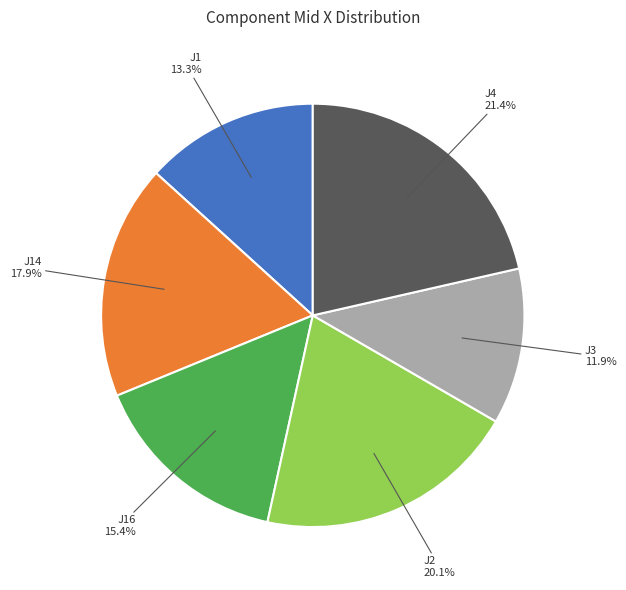

Is the sum of J2 and J1 greater than half?

No